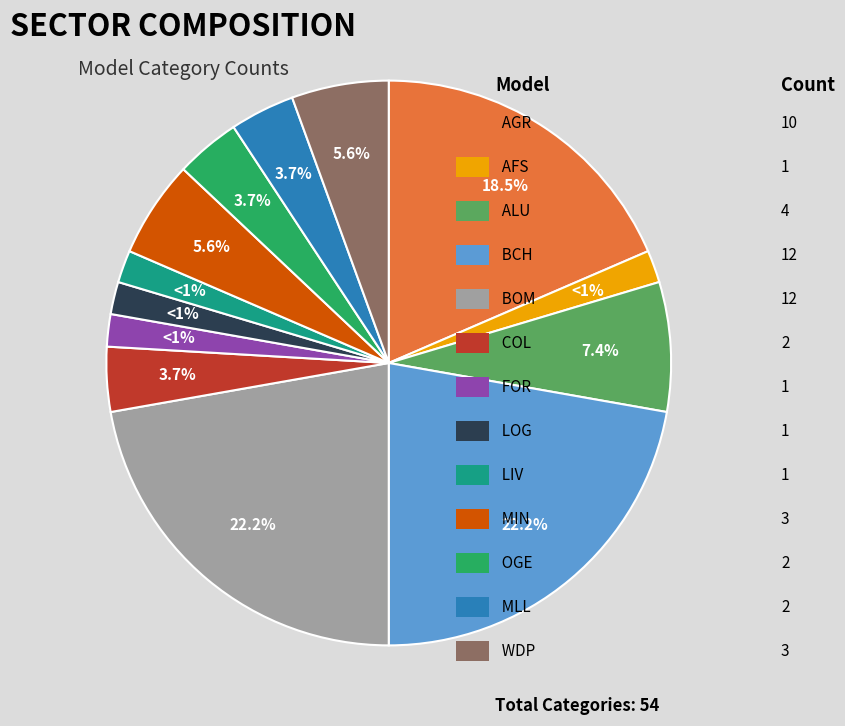

What is the change in value from BCH to OGE?

-10